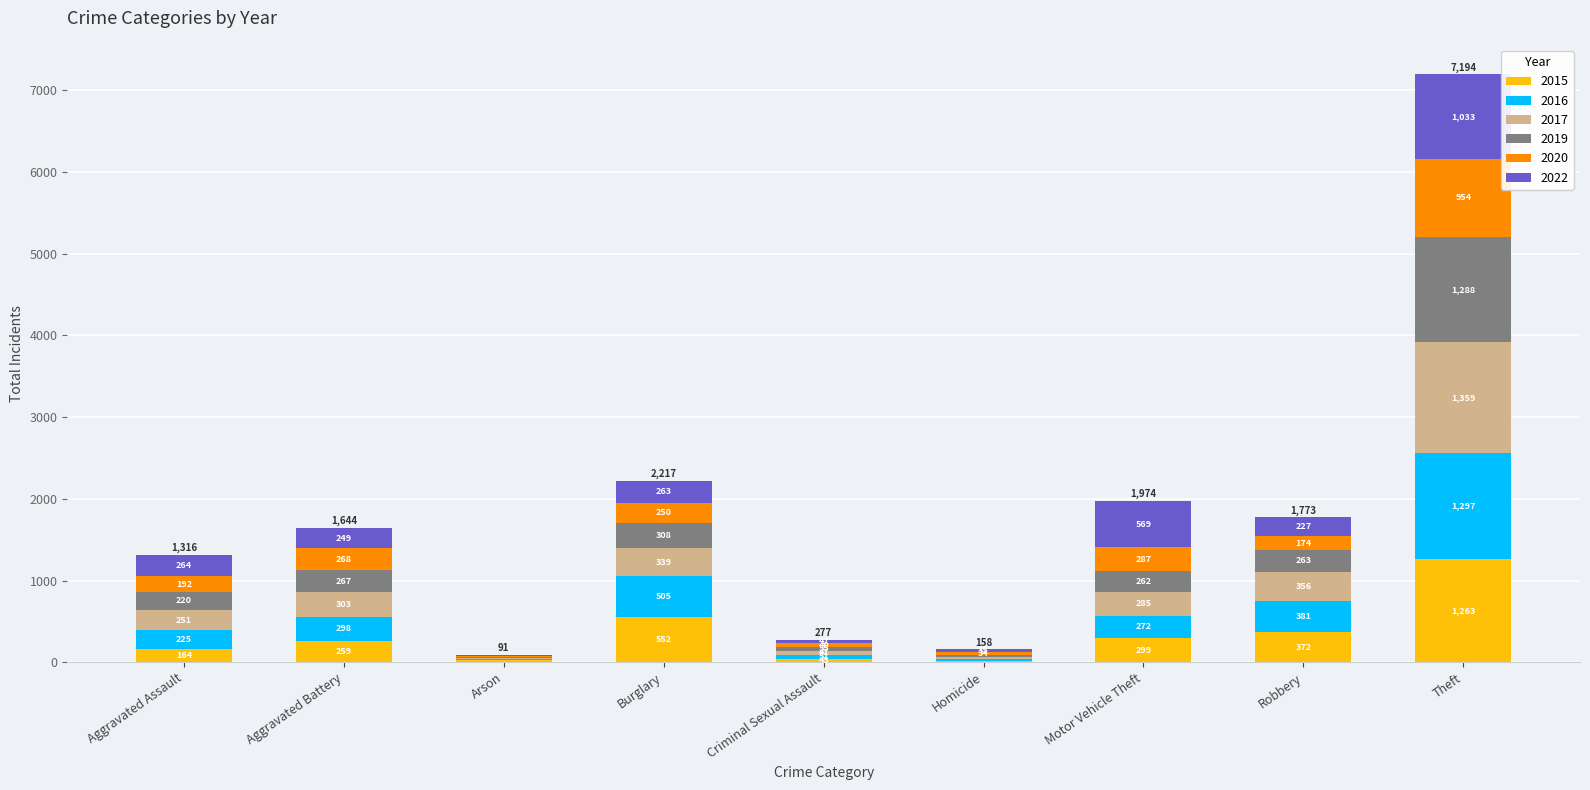

At which category is the sum across all series the highest?

Theft